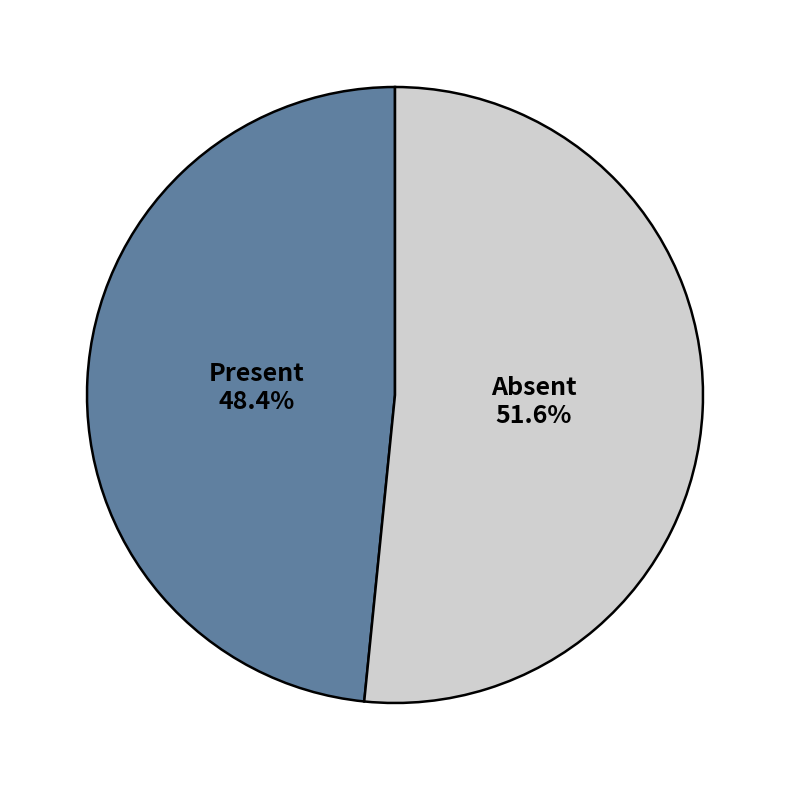

Is there any slice that represents more than half of the pie?

Yes